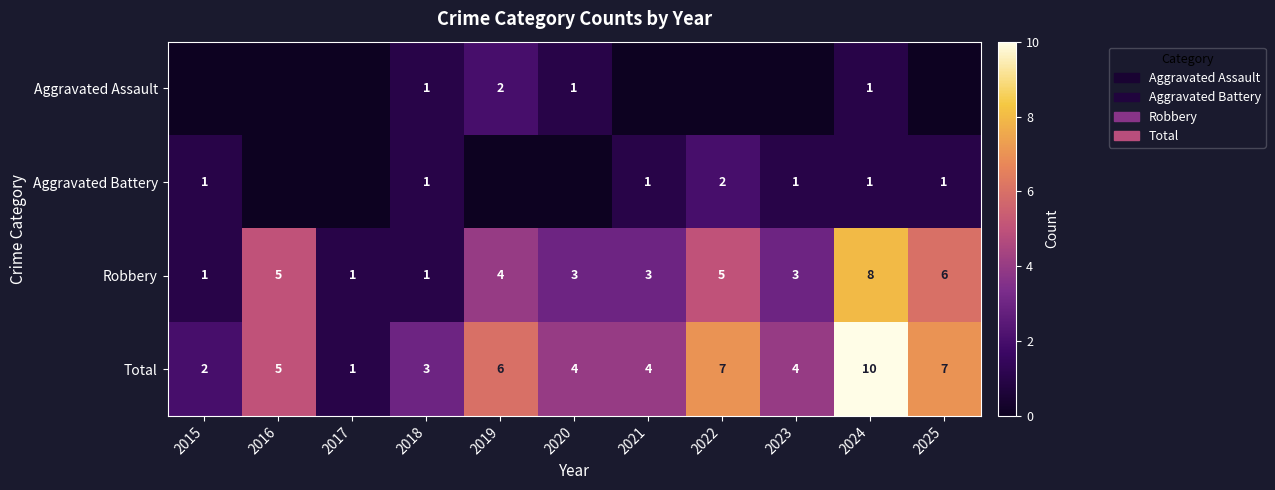

How many data points does each series have?

11